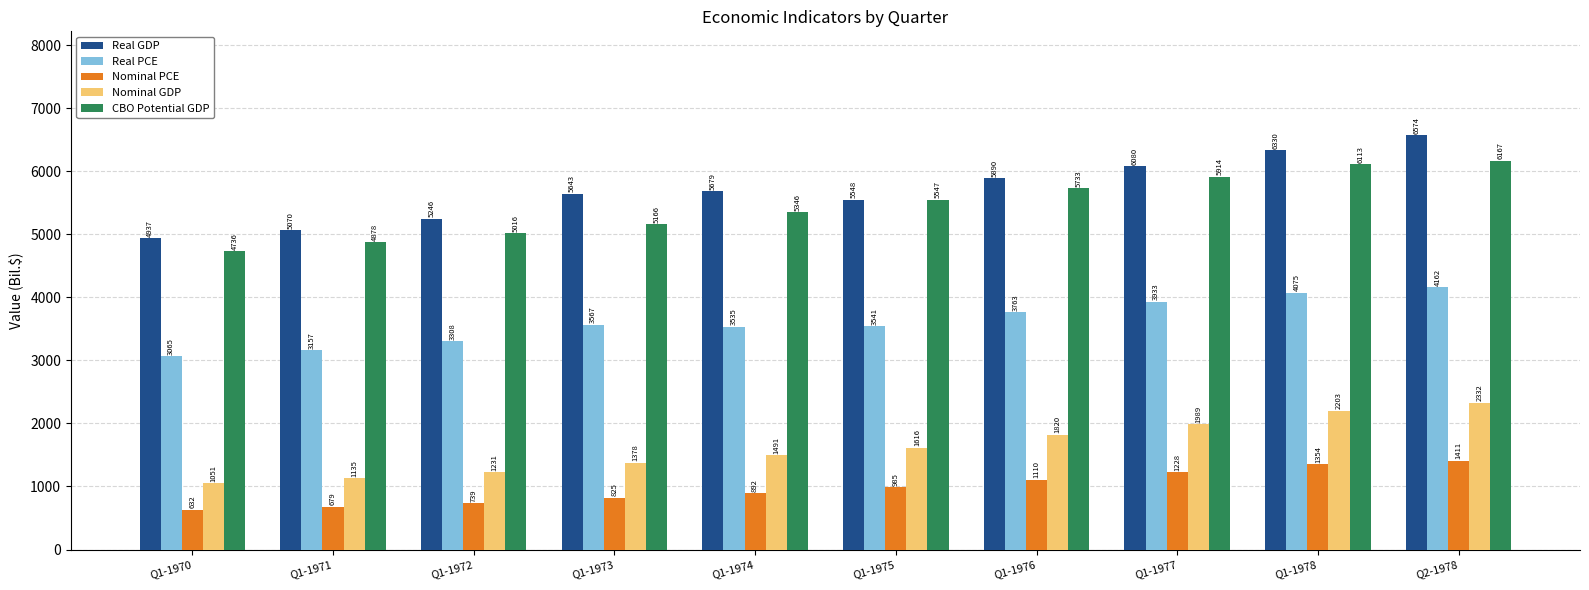

Is the value of Real PCE at Q1-1970 greater than the value of Real GDP at Q1-1977?

No